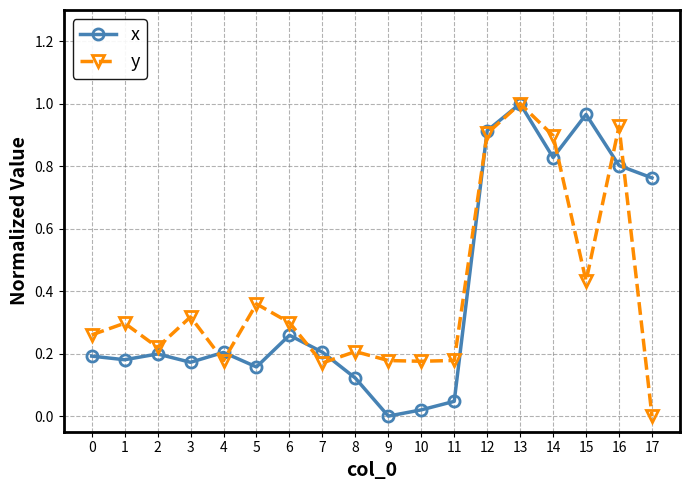

Count the number of categories in the chart.

18